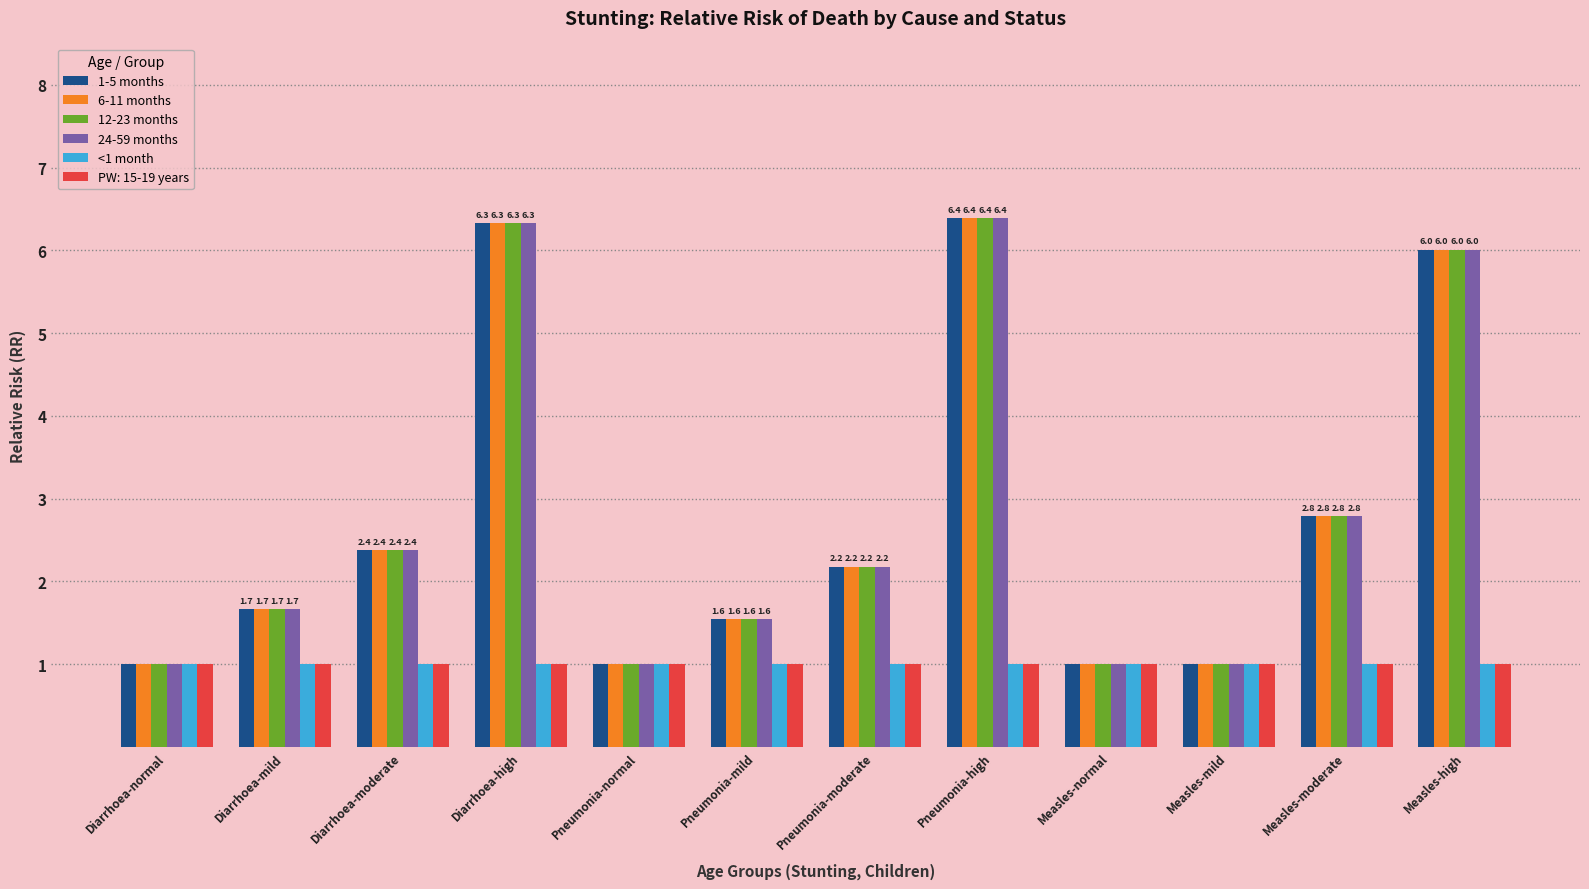

The value of PW: 15-19 years at Pneumonia-moderate is 1.0. True or false?

True